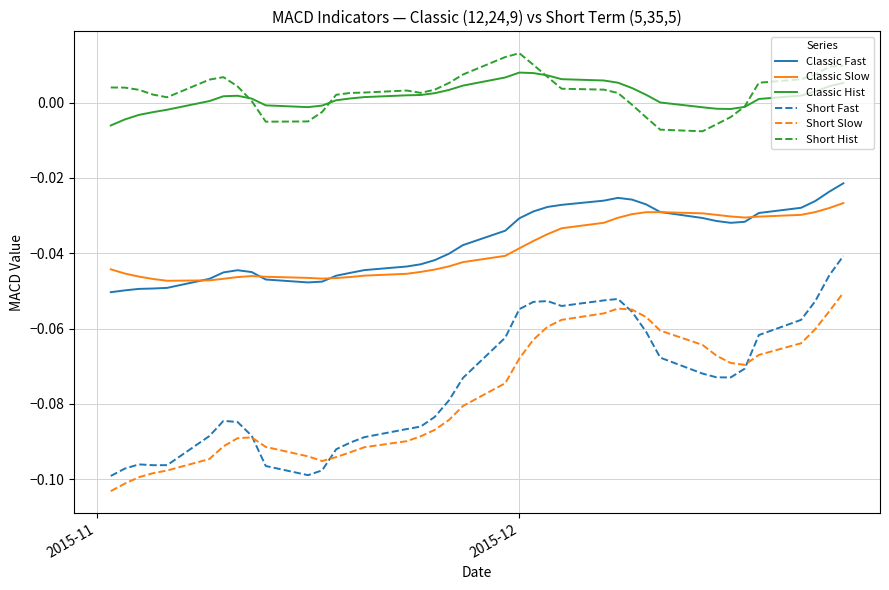

Which series ends up on top after the final intersection of Classic Slow and Classic Fast?

Classic Fast